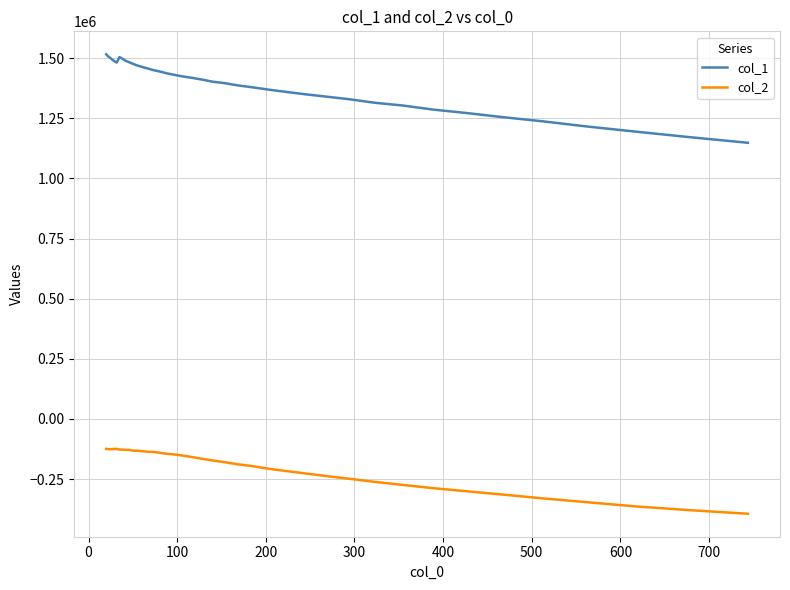

Does the chart have visible grid lines?

Yes